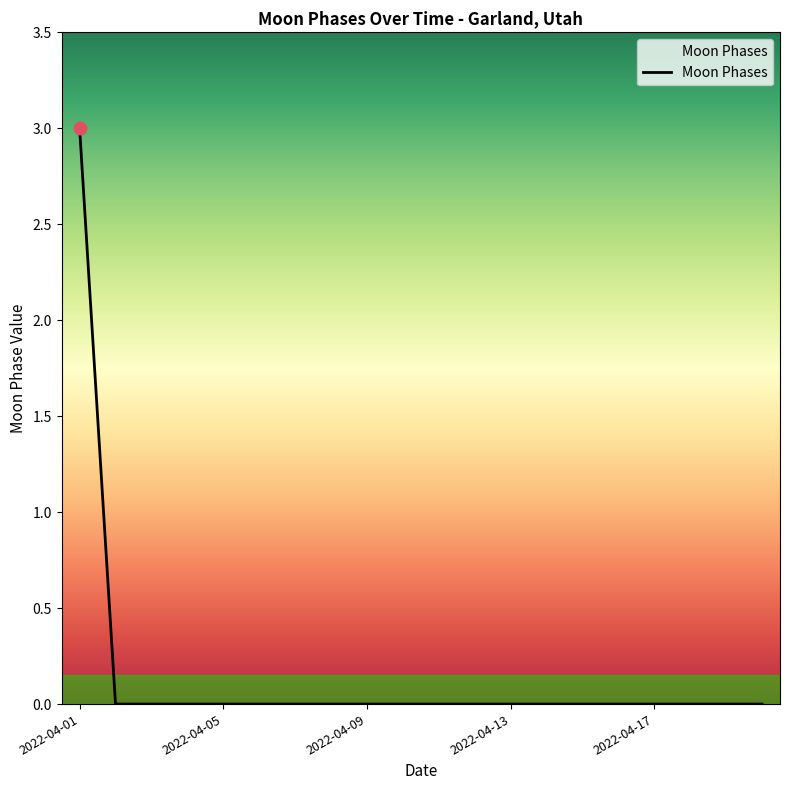

What is the difference between the maximum and minimum values?

3